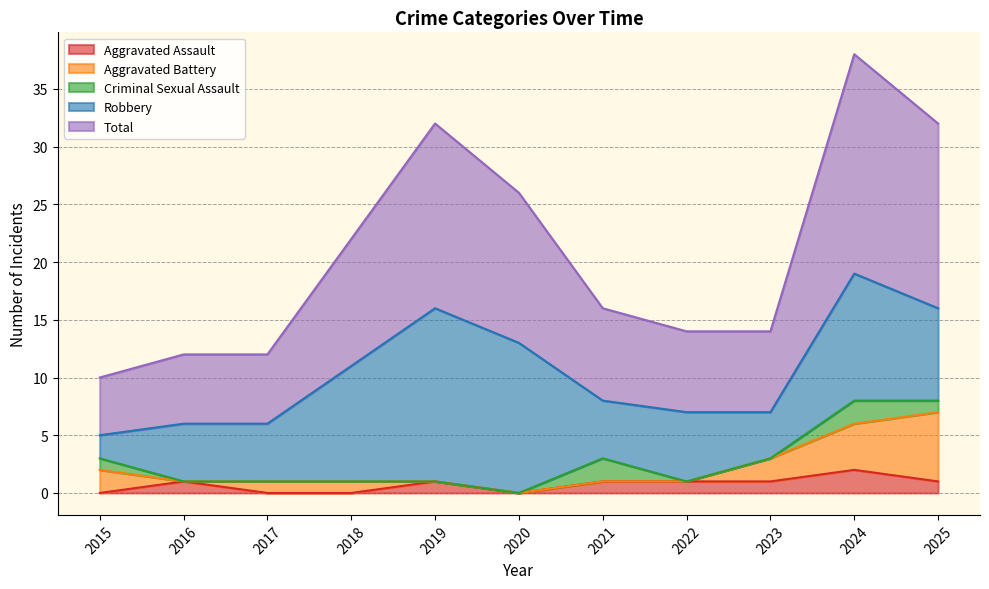

What is the value of the Aggravated Assault point at the 8th from the left?

1